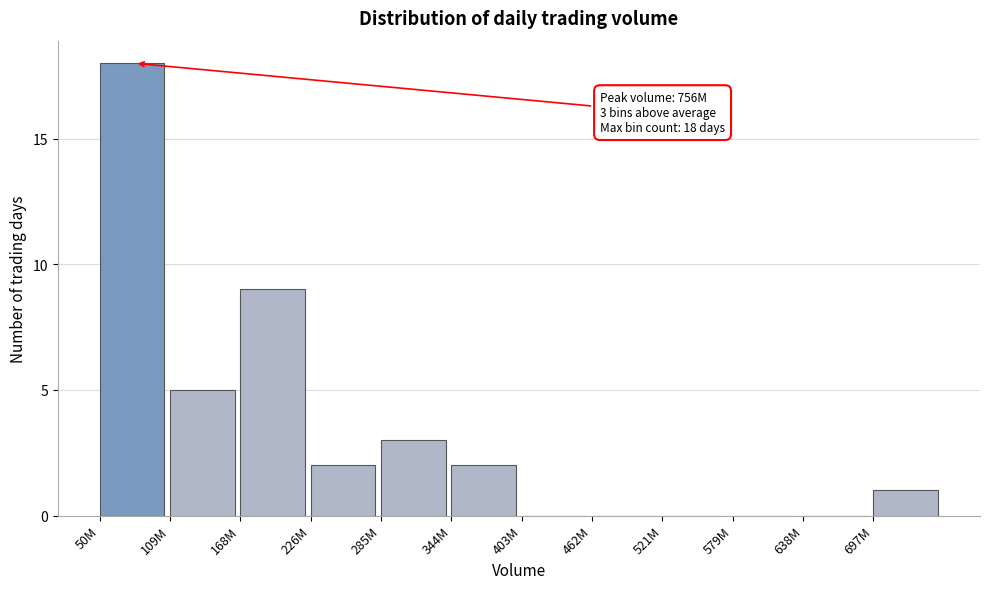

Reading left to right, transcribe all the data shown in this chart.

50M=18	109M=5	168M=9	226M=2	285M=3	344M=2	403M=0	462M=0	521M=0	579M=0	638M=0	697M=1